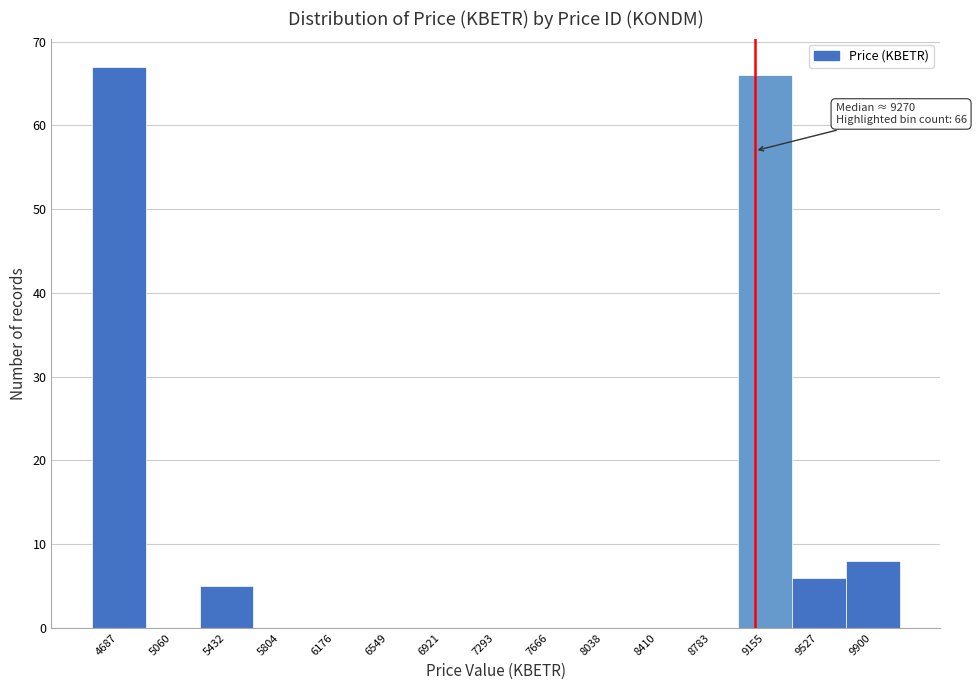

Reading left to right, extract all data points from this chart.

4687=67	5060=0	5432=5	5804=0	6176=0	6549=0	6921=0	7293=0	7666=0	8038=0	8410=0	8783=0	9155=66	9527=6	9900=8